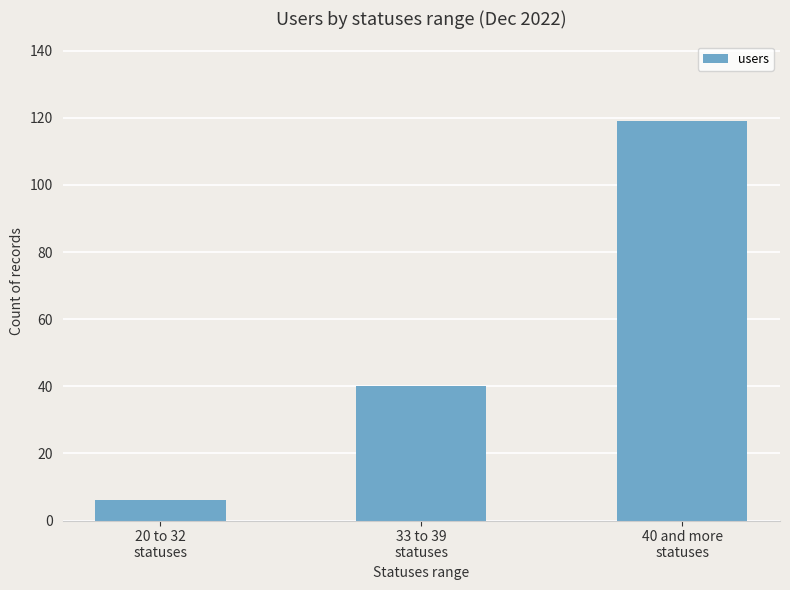

How many values are below 40?

1